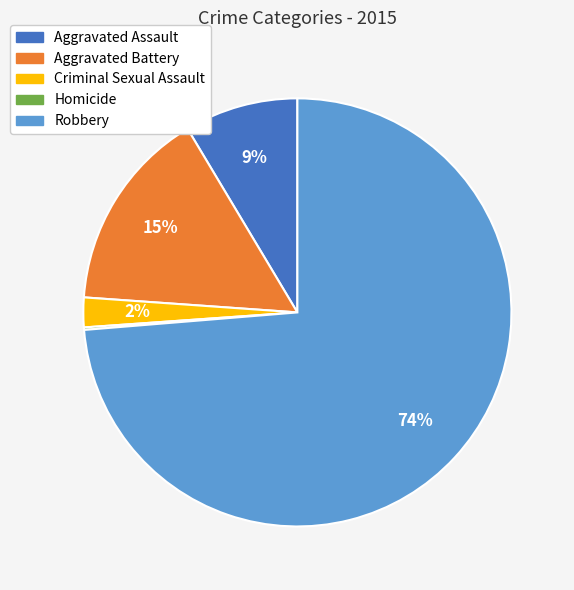

Which category has the biggest portion of the pie?

Robbery